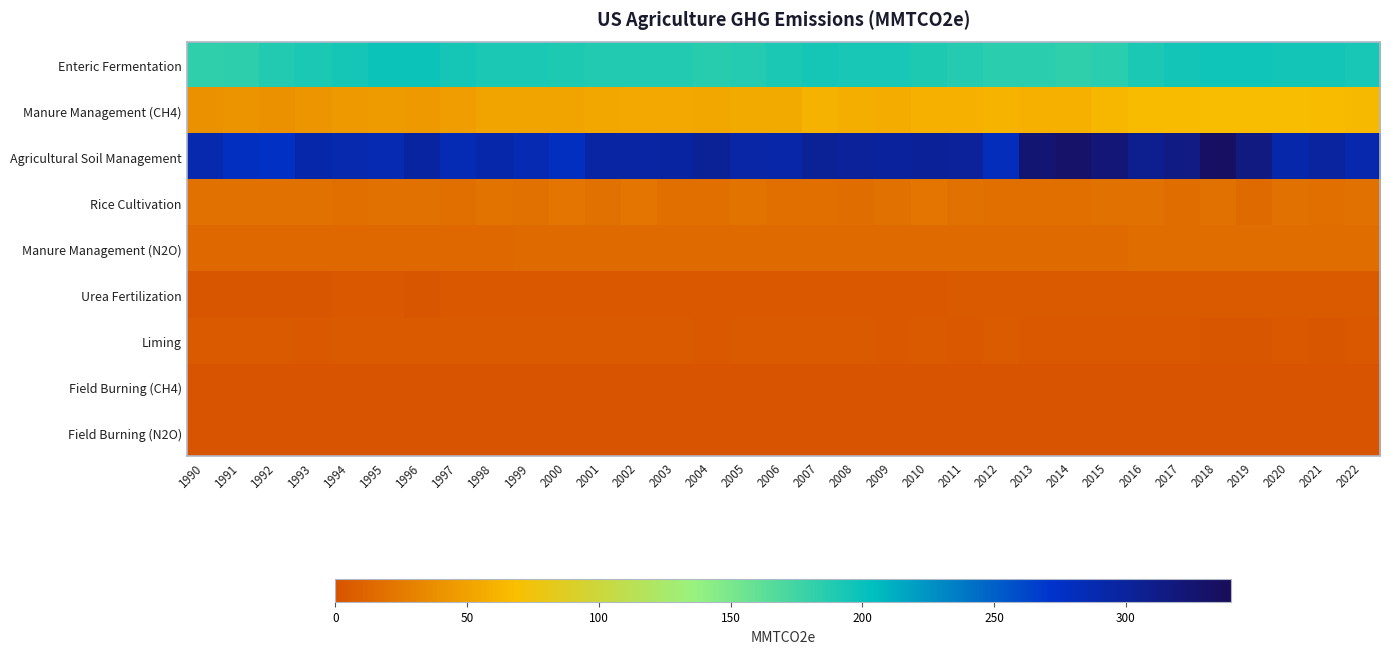

Reading left to right, transcribe all the data shown in this chart.

Enteric Fermentation: 1990=183.1	1991=183.3	1992=188.7	1993=191.4	1994=194.8	1995=199.2	1996=198.0	1997=194.1	1998=192.0	1999=192.2	2000=190.2	2001=189.0	2002=189.4	2003=189.5	2004=186.0	2005=188.2	2006=191.3	2007=194.5	2008=193.8	2009=192.8	2010=190.8	2011=188.3	2012=185.9	2013=184.7	2014=182.5	2015=185.9	2016=191.9	2017=195.9	2018=196.8	2019=197.3	2020=196.3	2021=196.5	2022=192.6
Manure Management (CH4): 1990=39.1	1991=41.0	1992=39.4	1993=41.3	1994=44.3	1995=45.7	1996=44.8	1997=46.9	1998=50.7	1999=50.8	2000=51.1	2001=52.6	2002=53.5	2003=53.8	2004=52.1	2005=55.0	2006=55.1	2007=60.1	2008=58.2	2009=57.0	2010=59.1	2011=59.6	2012=61.8	2013=59.3	2014=58.8	2015=62.9	2016=65.1	2017=65.6	2018=67.7	2019=66.7	2020=66.9	2021=66.4	2022=64.7
Agricultural Soil Management: 1990=288.8	1991=277.8	1992=275.0	1993=292.0	1994=288.7	1995=287.5	1996=296.9	1997=285.0	1998=291.1	1999=288.1	2000=278.6	2001=295.1	2002=295.3	2003=296.2	2004=304.0	2005=294.1	2006=293.4	2007=303.3	2008=300.2	2009=299.2	2010=302.7	2011=301.4	2012=282.8	2013=324.6	2014=330.1	2015=321.6	2016=307.4	2017=314.0	2018=333.4	2019=315.6	2020=292.1	2021=298.0	2022=290.8
Rice Cultivation: 1990=18.9	1991=19.5	1992=19.0	1993=19.1	1994=18.1	1995=19.1	1996=19.7	1997=17.9	1998=20.4	1999=19.0	2000=22.4	2001=19.0	2002=21.5	2003=17.9	2004=17.6	2005=20.6	2006=18.0	2007=18.5	2008=16.4	2009=19.6	2010=21.5	2011=19.4	2012=17.7	2013=18.1	2014=17.6	2015=19.6	2016=19.9	2017=16.7	2018=19.9	2019=15.6	2020=18.6	2021=18.3	2022=18.9
Manure Management (N2O): 1990=13.4	1991=13.5	1992=13.5	1993=13.4	1994=14.0	1995=14.3	1996=14.3	1997=14.4	1998=14.6	1999=15.1	2000=15.4	2001=15.3	2002=15.7	2003=15.7	2004=15.0	2005=15.2	2006=15.8	2007=15.8	2008=15.5	2009=15.4	2010=15.2	2011=15.5	2012=15.5	2013=15.4	2014=15.2	2015=15.6	2016=16.0	2017=16.3	2018=16.5	2019=16.6	2020=16.8	2021=17.1	2022=17.0
Urea Fertilization: 1990=2.4	1991=2.3	1992=2.4	1993=2.6	1994=2.7	1995=2.7	1996=2.6	1997=2.7	1998=2.9	1999=3.0	2000=3.2	2001=3.4	2002=3.6	2003=3.7	2004=3.7	2005=3.5	2006=3.7	2007=3.8	2008=3.6	2009=3.6	2010=3.8	2011=4.1	2012=4.3	2013=4.4	2014=4.5	2015=4.7	2016=4.7	2017=4.8	2018=4.9	2019=5.0	2020=5.1	2021=5.2	2022=5.3
Liming: 1990=4.7	1991=5.0	1992=4.4	1993=3.8	1994=4.1	1995=4.4	1996=4.4	1997=4.3	1998=4.8	1999=4.5	2000=4.4	2001=4.5	2002=5.0	2003=4.6	2004=3.8	2005=4.4	2006=4.2	2007=4.5	2008=5.0	2009=3.7	2010=4.8	2011=3.9	2012=6.0	2013=3.9	2014=3.6	2015=3.7	2016=3.0	2017=3.1	2018=2.2	2019=2.2	2020=2.9	2021=2.4	2022=3.3
Field Burning (CH4): 1990=0.5	1991=0.5	1992=0.6	1993=0.6	1994=0.6	1995=0.5	1996=0.6	1997=0.6	1998=0.6	1999=0.6	2000=0.5	2001=0.5	2002=0.6	2003=0.7	2004=0.6	2005=0.6	2006=0.6	2007=0.6	2008=0.6	2009=0.5	2010=0.7	2011=0.5	2012=0.6	2013=0.6	2014=0.6	2015=0.6	2016=0.6	2017=0.6	2018=0.6	2019=0.7	2020=0.6	2021=0.6	2022=0.6
Field Burning (N2O): 1990=0.2	1991=0.2	1992=0.2	1993=0.2	1994=0.2	1995=0.2	1996=0.2	1997=0.2	1998=0.2	1999=0.2	2000=0.2	2001=0.2	2002=0.2	2003=0.2	2004=0.2	2005=0.2	2006=0.2	2007=0.2	2008=0.2	2009=0.2	2010=0.2	2011=0.2	2012=0.2	2013=0.2	2014=0.2	2015=0.2	2016=0.2	2017=0.2	2018=0.2	2019=0.2	2020=0.2	2021=0.2	2022=0.2